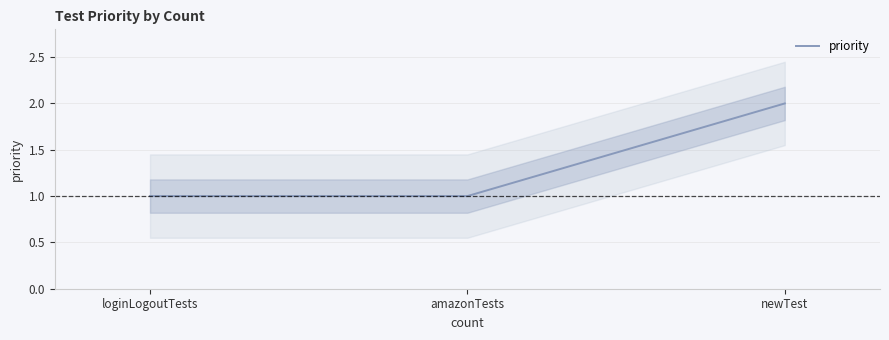

How many lines are shown in the chart?

1